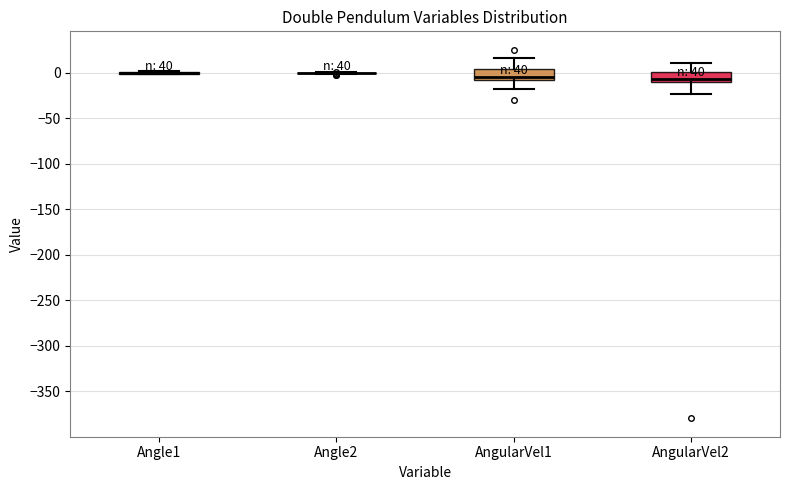

Reading left to right, read every box against the y-axis: the position of its median line, the range the box covers, and the ends of its whiskers. The values are not printed on the chart, so give them approximately, as read against the axis.

Angle1: box collapsed to a line at 0, whiskers 0 to 0
Angle2: box collapsed to a line at 0, whiskers 0 to 0
AngularVel1: median -5, box -10 to 5, whiskers -20 to 15
AngularVel2: median -5, box -10 to 0, whiskers -25 to 10